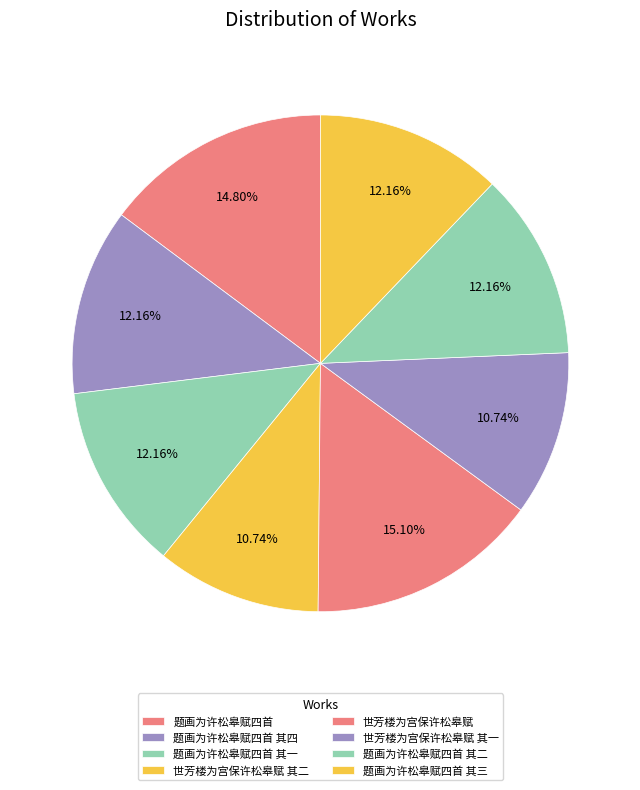

The 题画为许松皋赋四首 其四 slice represents 18% of the pie. True or false?

False